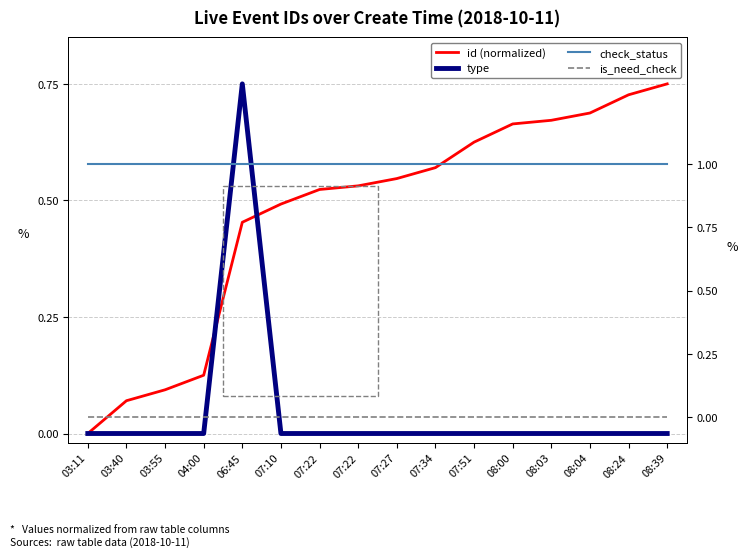

At which category does type reach its first local peak?

06:45